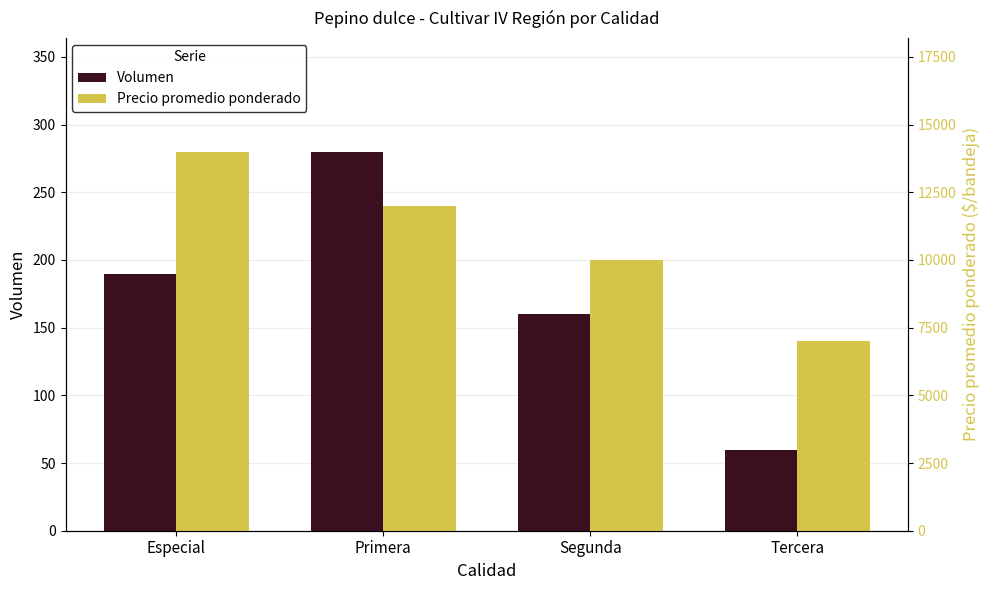

What is the value of the Precio promedio ponderado bar at the 4th from the left?

7000